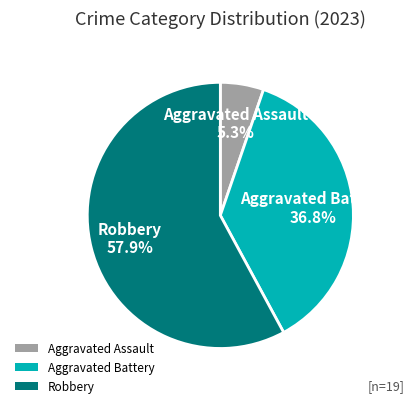

What is the majority slice?

Robbery